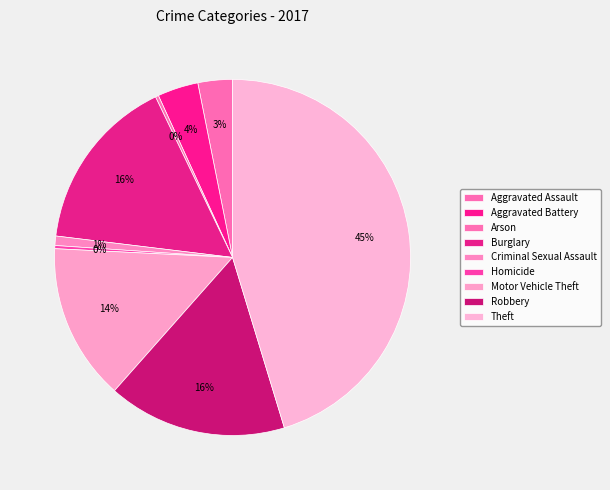

How many segments does this pie chart have?

9